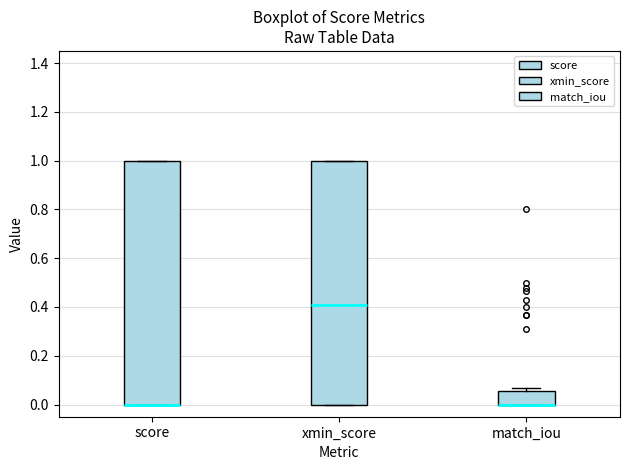

Reading left to right, transcribe this box plot: for each box, give where its median line is, the range the box spans, and where its two whiskers end, as read against the y-axis. The values are not printed on the chart, so give them approximately, as read against the axis.

score: median 0.00 (drawn on the box's lower edge), box 0.00 to 1.00, whiskers 0.00 to 1.00
xmin_score: median 0.40, box 0.00 to 1.00, whiskers 0.00 to 1.00
match_iou: median 0.00 (drawn on the box's lower edge), box 0.00 to 0.06, whiskers 0.00 to 0.06 (just above the box's upper edge)